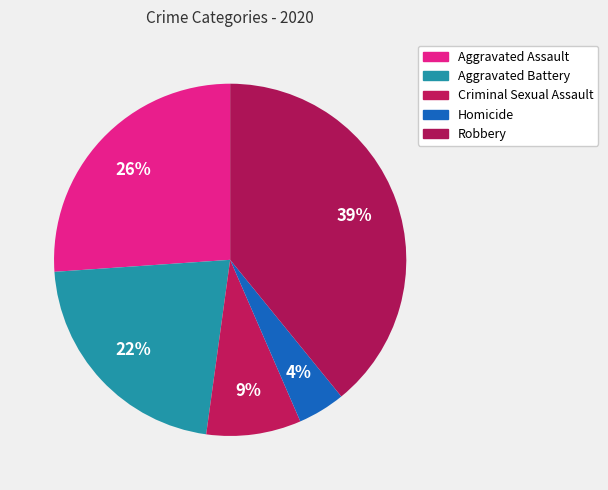

Which category has the biggest portion of the pie?

Robbery